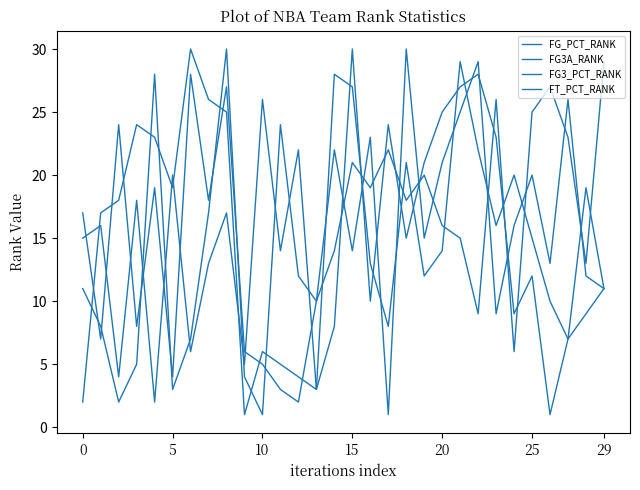

Does the chart display data point markers on the line(s)?

No